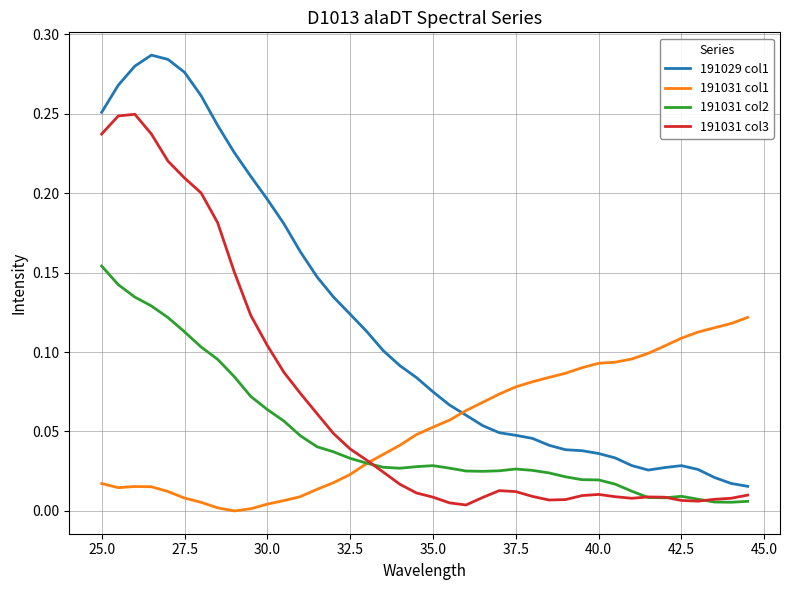

Which series has the widest spread of values?

191029 col1